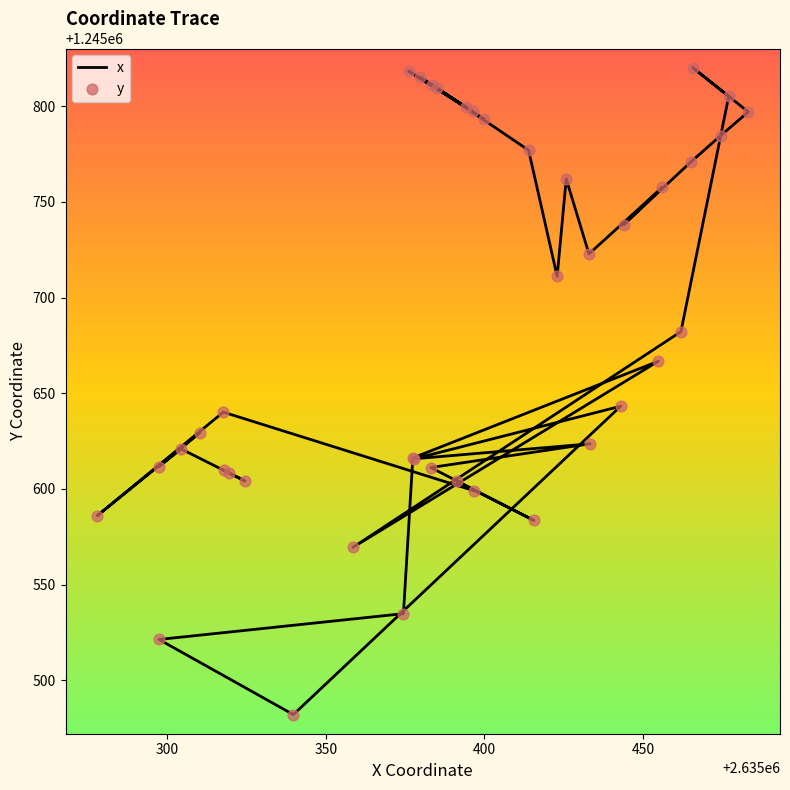

Which series has the largest Y range (max minus min)?

x